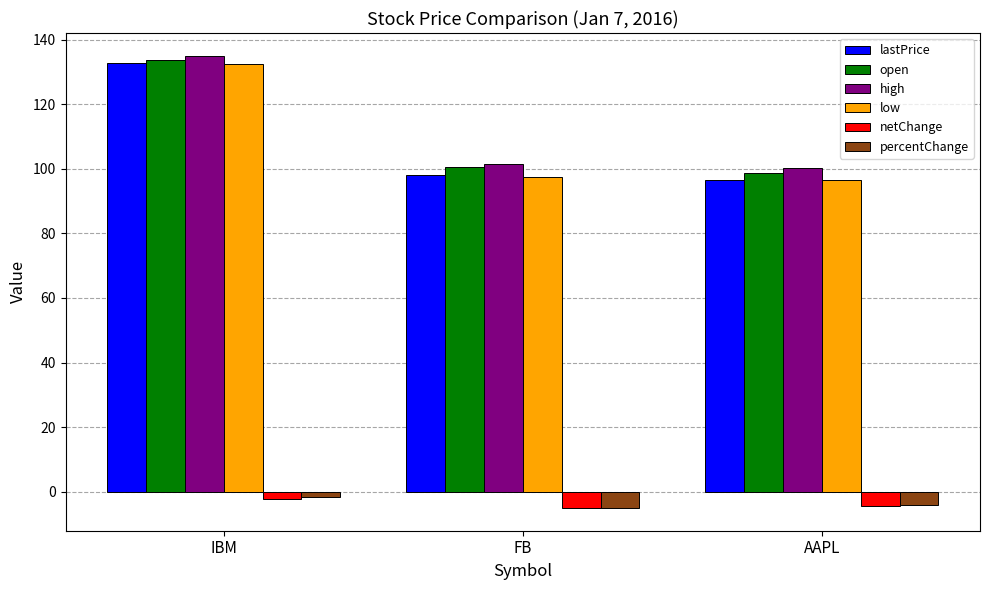

What is the difference between the second highest and minimum values in the netChange series?

0.8